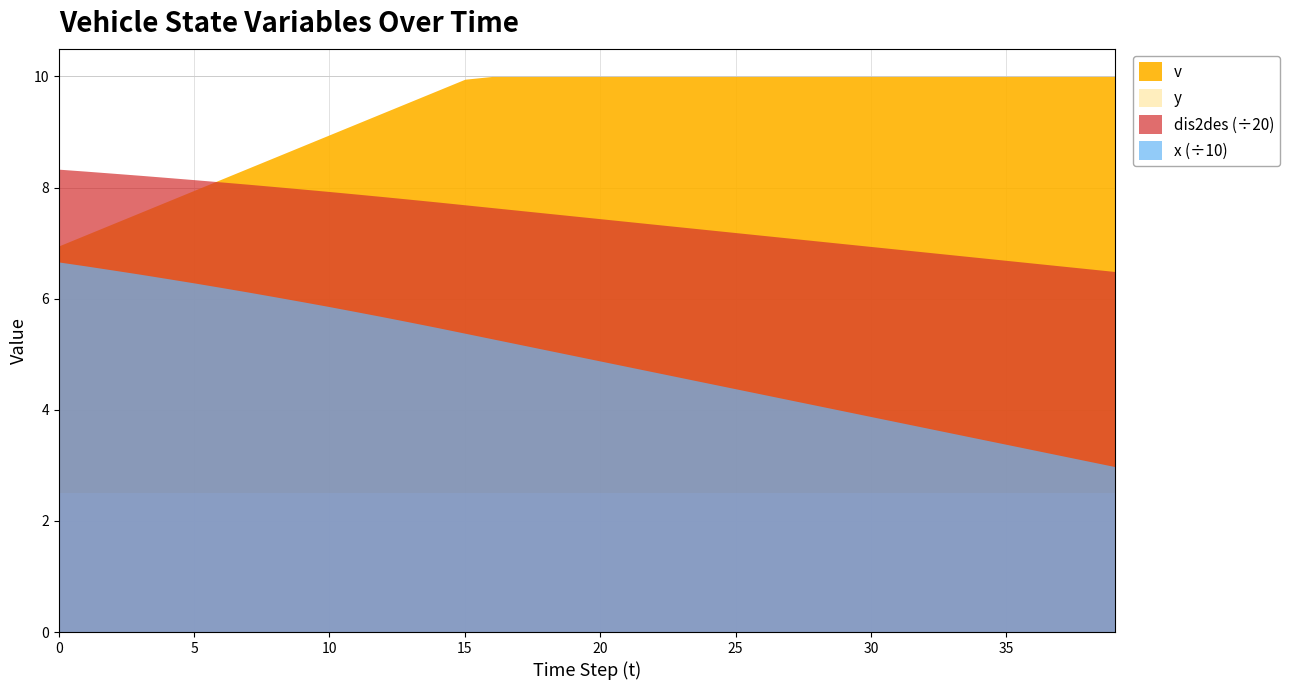

Rank the series by their maximum value, from lowest to highest.

y, v, x, dis2des